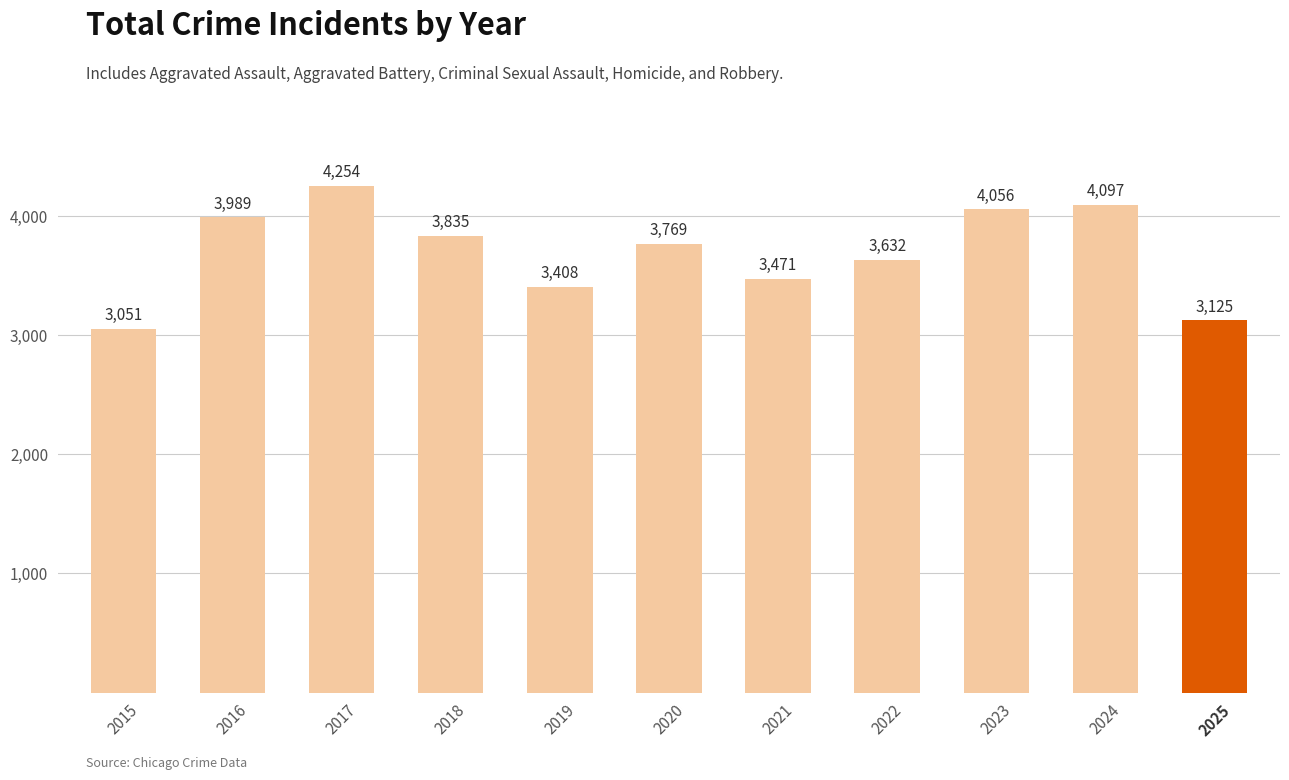

Count the number of categories in the chart.

11